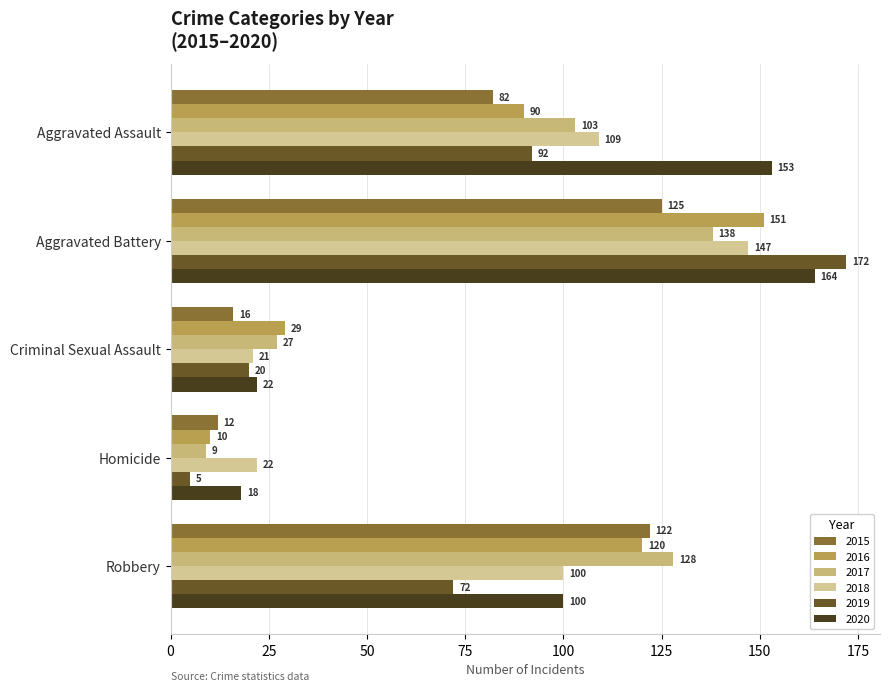

What are all the series names shown in the legend?

2015, 2016, 2017, 2018, 2019, 2020